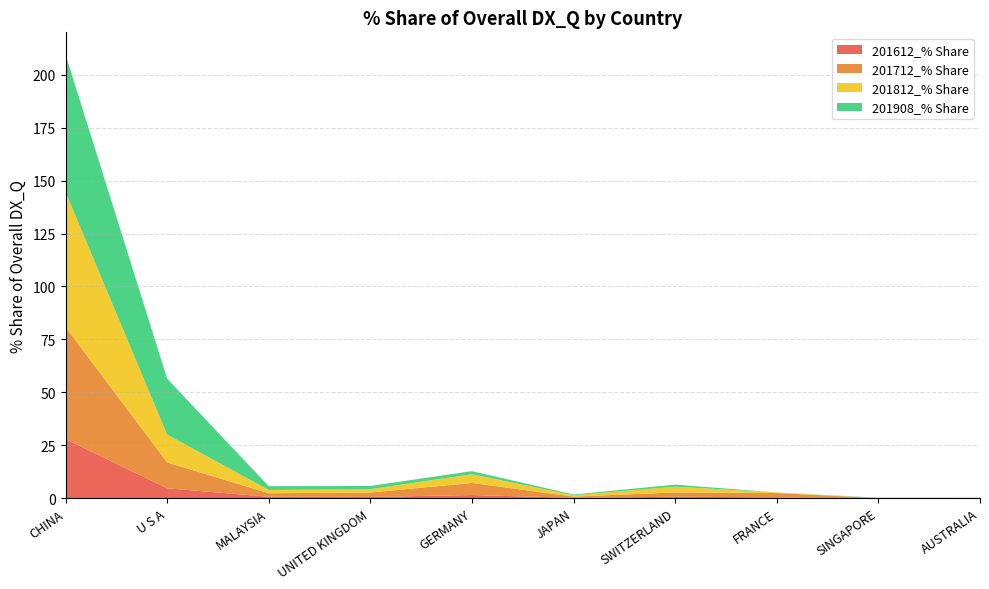

Reading left to right, transcribe all the data shown in this chart.

201612_% Share: 27.9	4.7	0.7	0.6	1.5	0.2	0.7	0.4	0.0	0.0
201712_% Share: 52.9	12.2	1.6	2.1	5.7	0.6	2.0	2.1	0.0	0.0
201812_% Share: 63.7	13.1	1.6	1.6	4.1	0.6	2.7	0.2	0.1	0.1
201908_% Share: 65.0	26.4	1.8	1.6	1.4	0.4	0.9	0.0	0.1	0.1